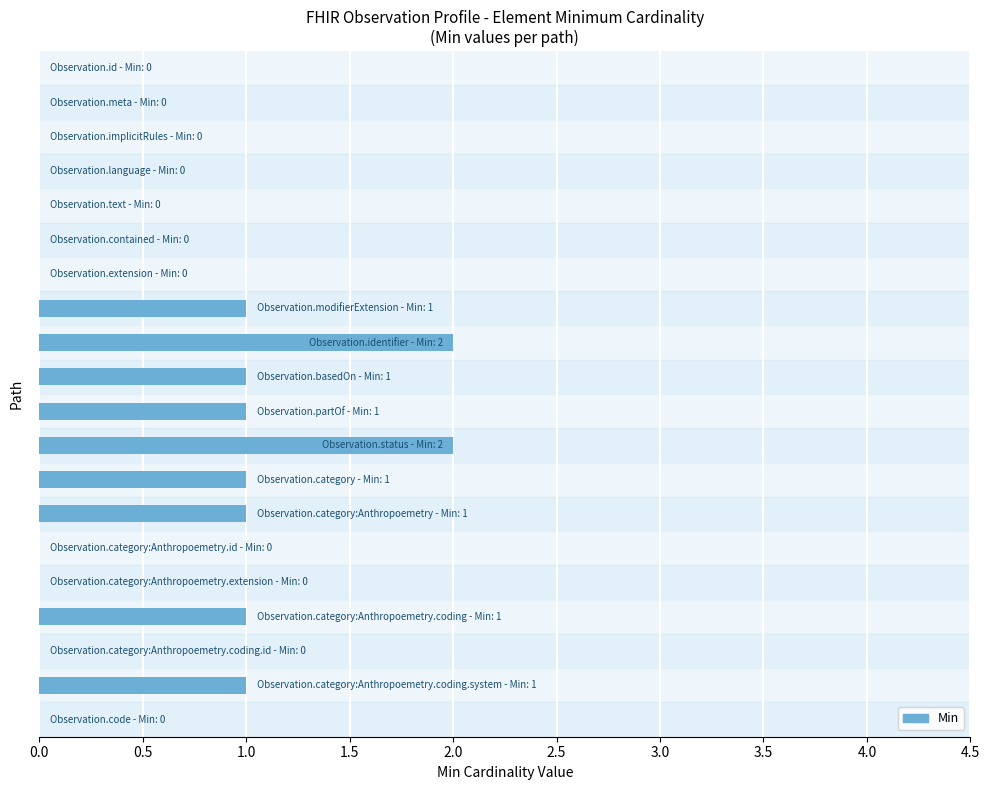

What is the sum of all values?

11